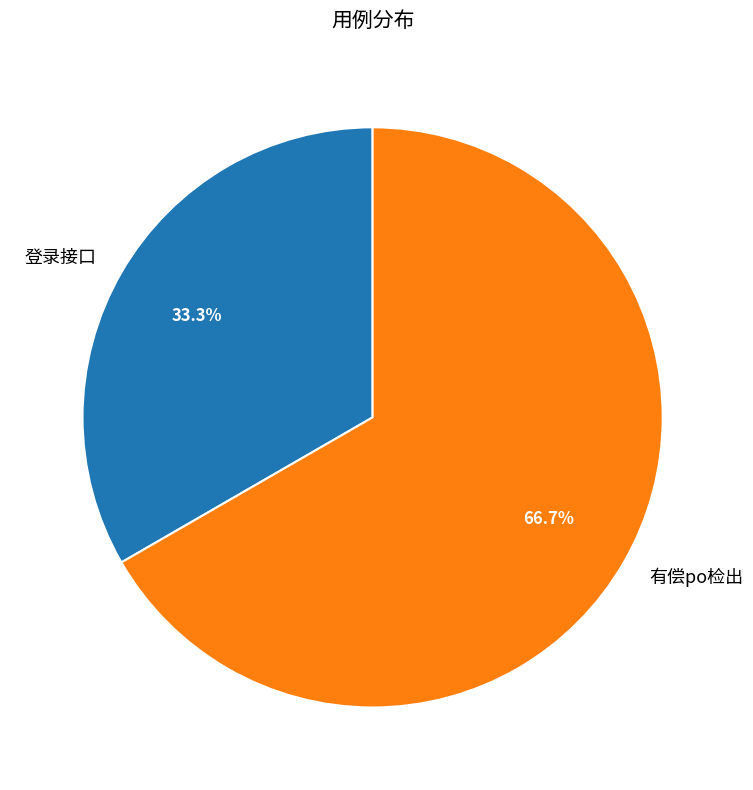

What is the largest slice in the pie chart?

有偿po检出